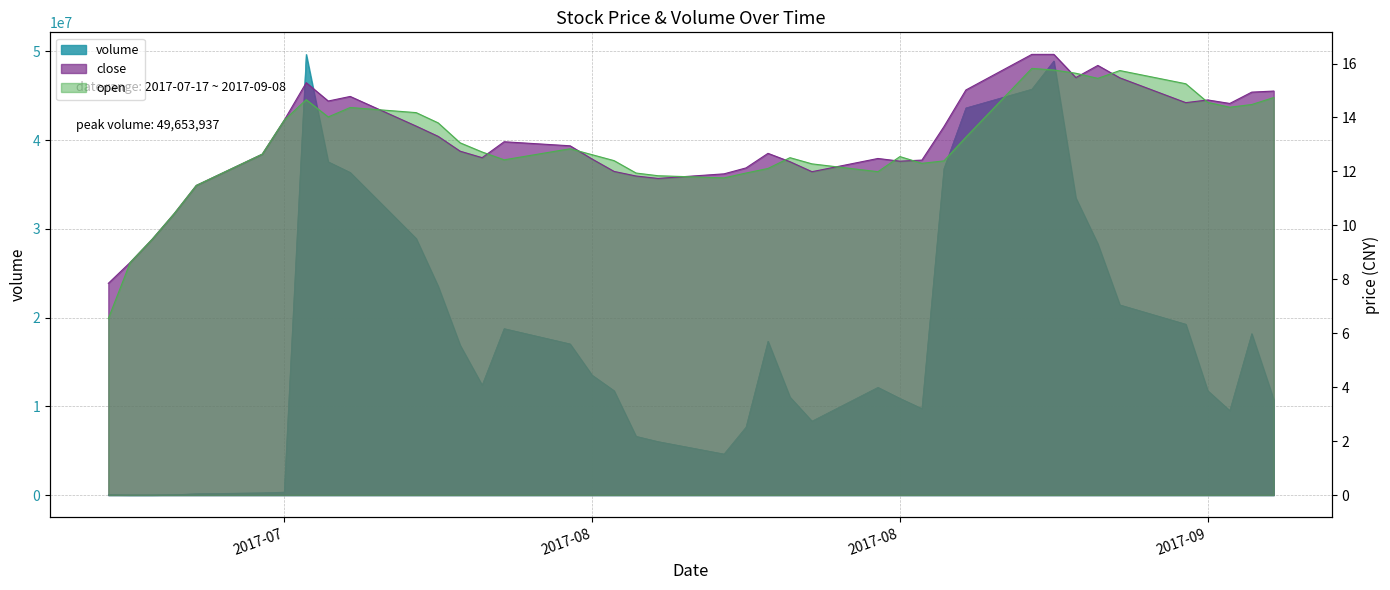

Which has a higher value, 2017-08-25 or 2017-07-27?

2017-08-25